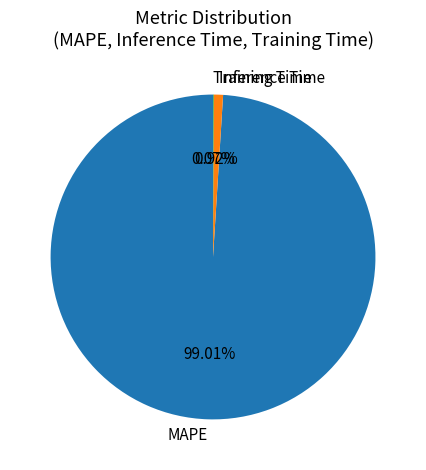

Which slice is the largest?

MAPE